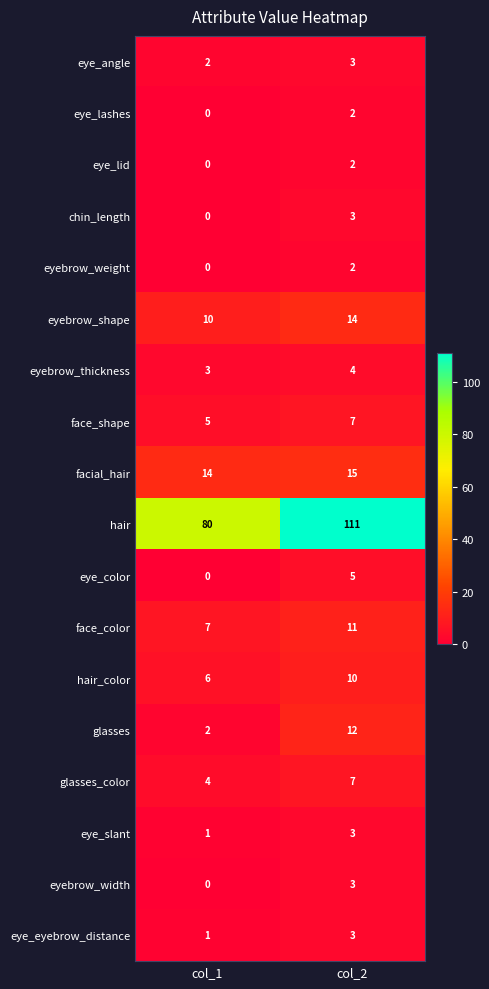

What is the difference between the hair values at col_1 and col_2?

31